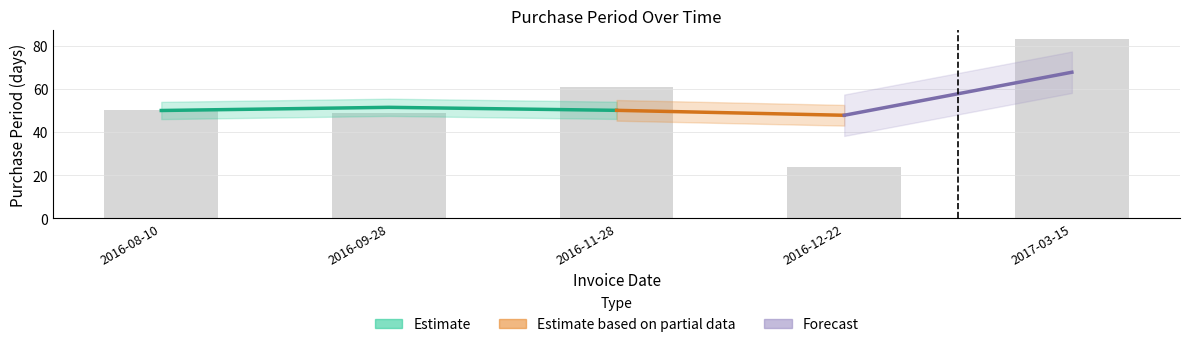

At which category does the chart reach its minimum across all series?

2016-12-22